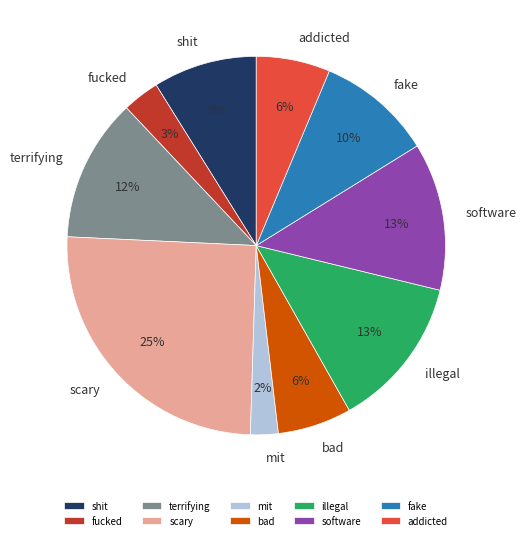

Between shit and bad, which is larger?

shit